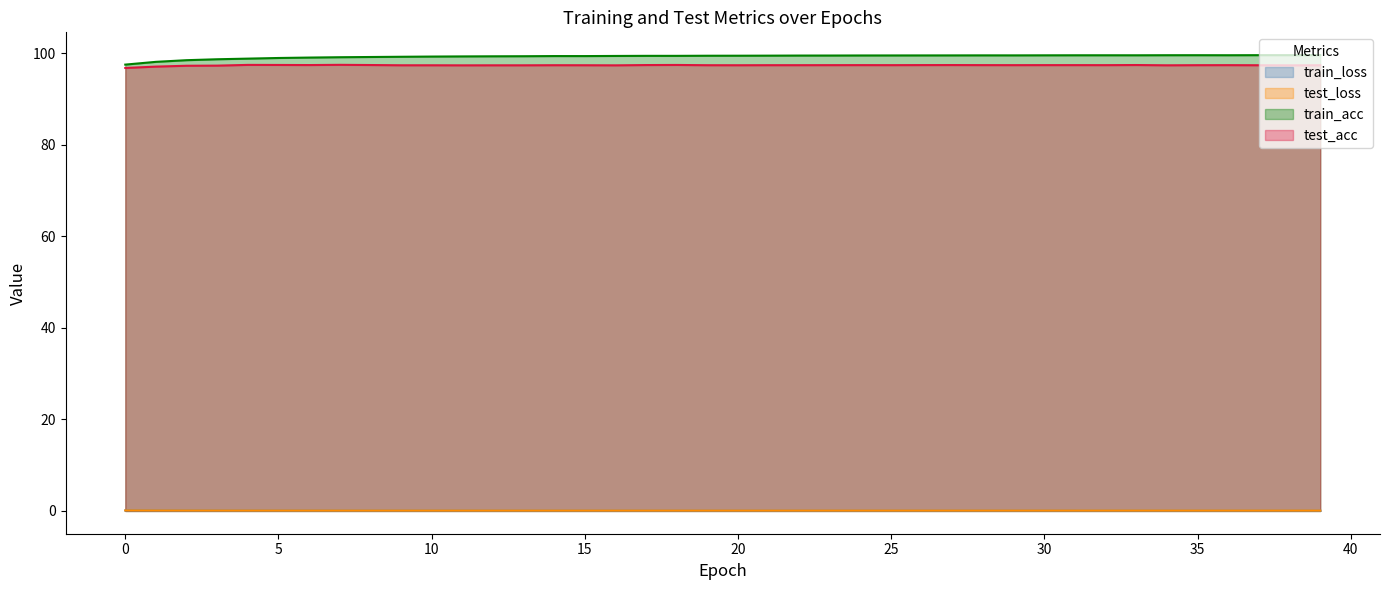

At which category does the chart reach its peak across all series?

39